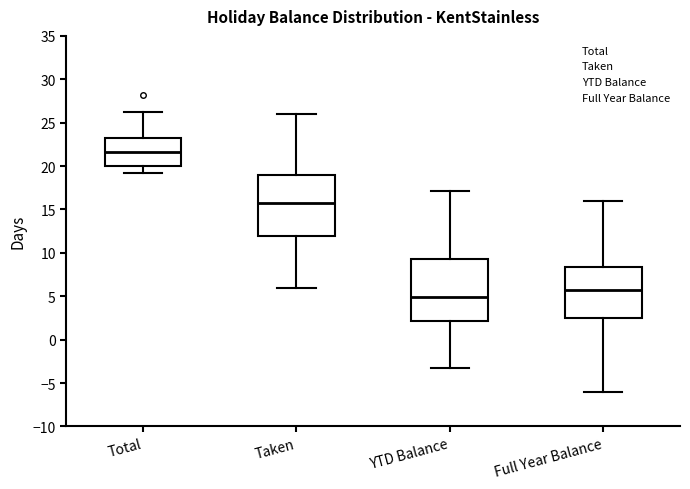

Reading left to right, read every box against the y-axis: the position of its median line, the range the box covers, and the ends of its whiskers. The values are not printed on the chart, so give them approximately, as read against the axis.

Total: median 21.5, box 20.0 to 23.0, whiskers 19.0 to 26.0
Taken: median 16.0, box 12.0 to 19.0, whiskers 6.0 to 26.0
YTD Balance: median 5.0, box 2.0 to 9.5, whiskers -3.5 to 17.0
Full Year Balance: median 6.0, box 2.5 to 8.5, whiskers -6.0 to 16.0